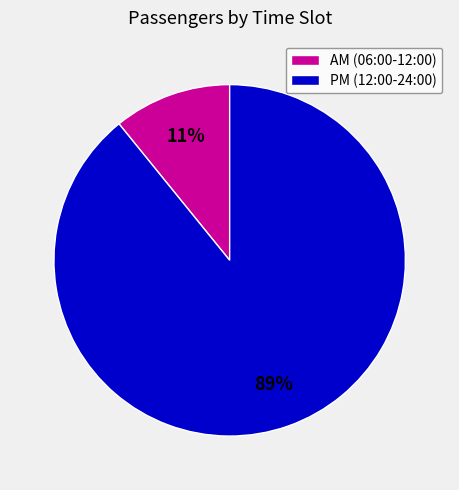

Which has a higher value, AM (06:00-12:00) or PM (12:00-24:00)?

PM (12:00-24:00)